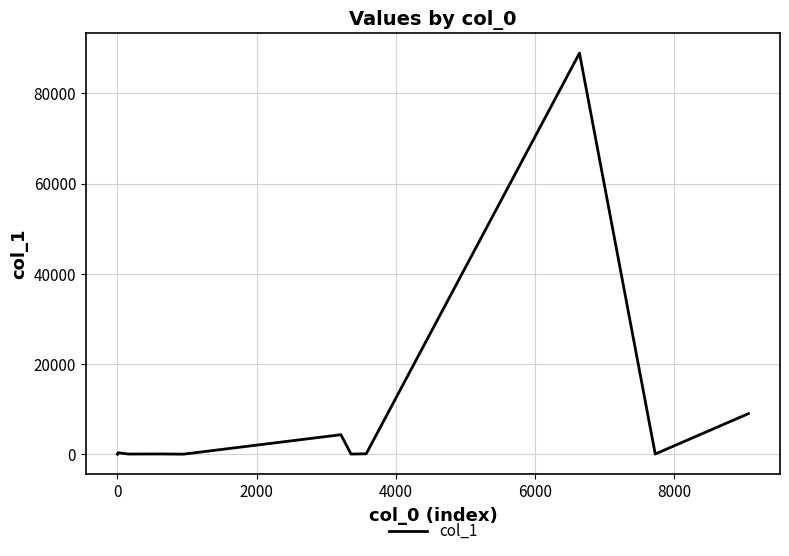

What is the maximum value shown in the chart?

88942